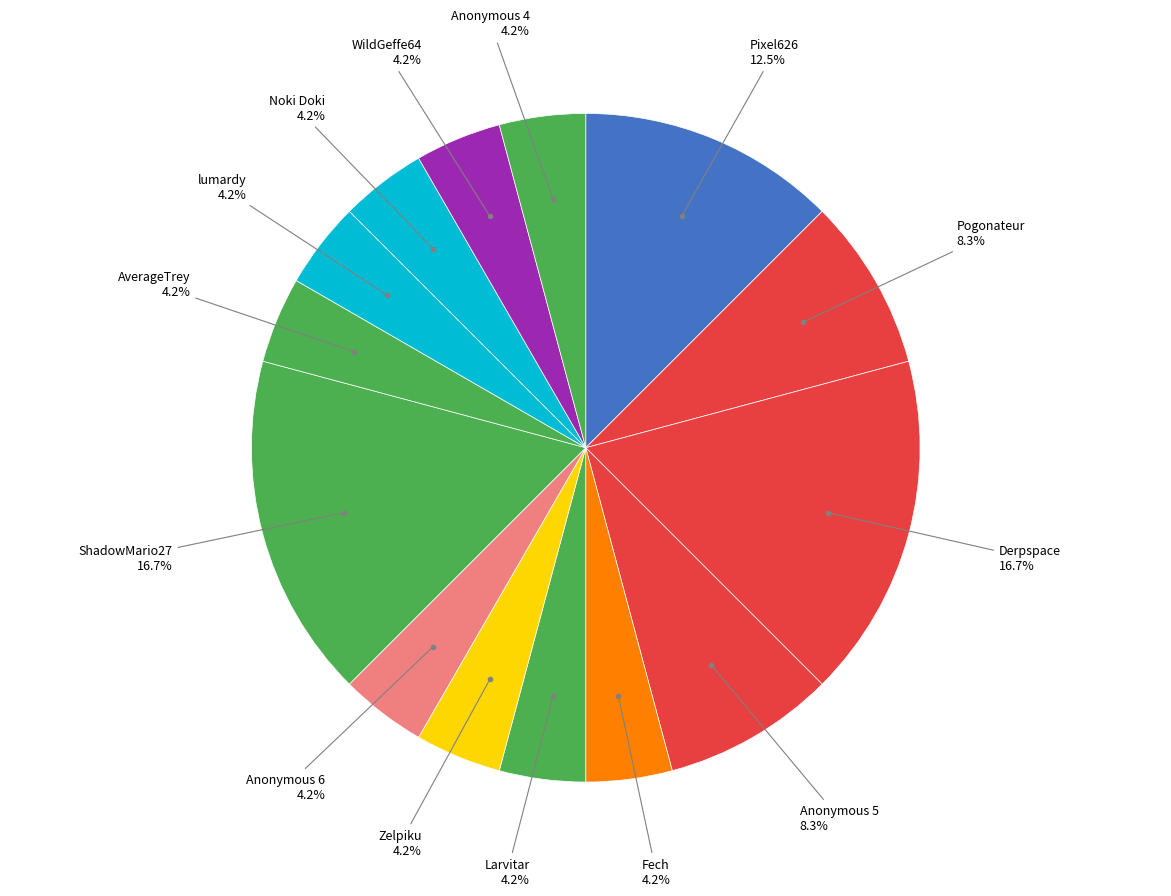

How many slices are in this pie chart?

14